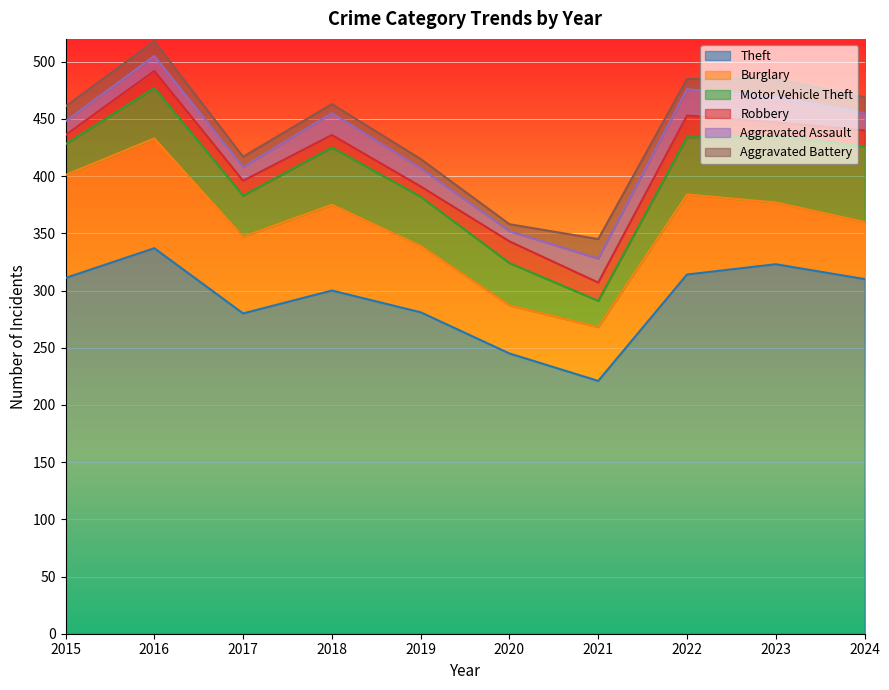

What is the difference between the maximum and minimum values in the Theft series?

116